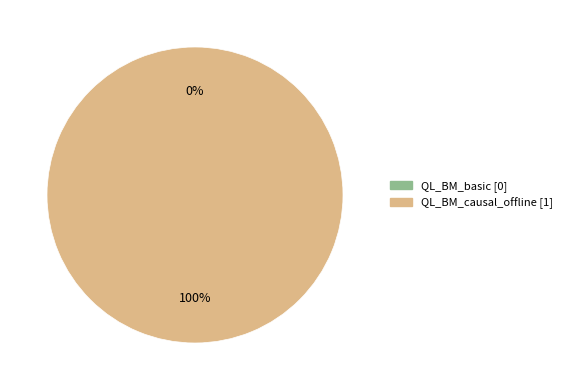

Does any single category account for the majority?

Yes